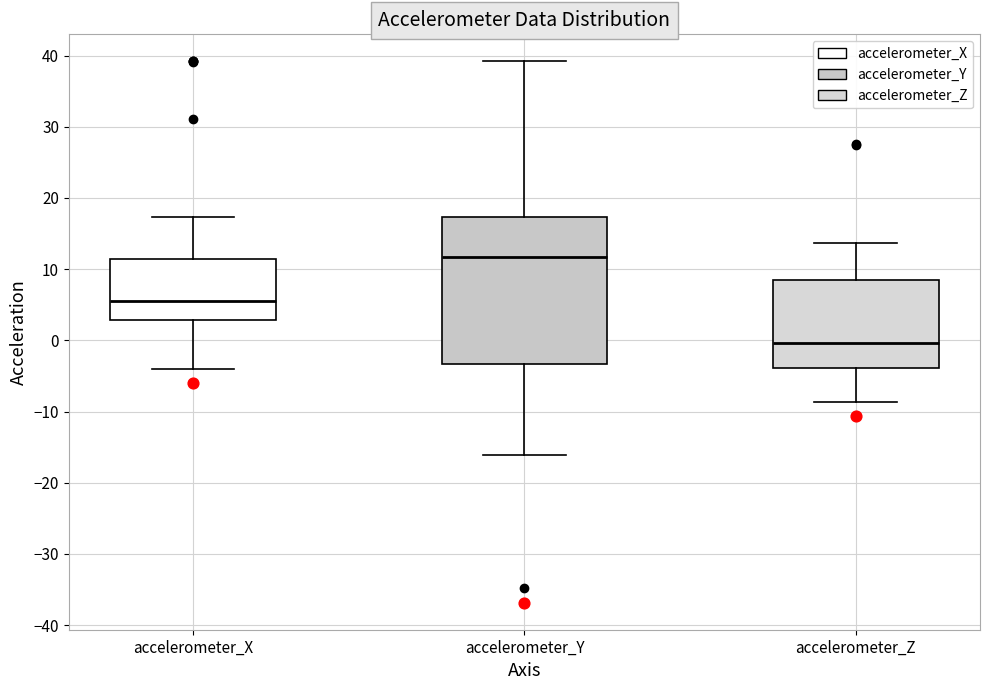

Where does the upper whisker of the box for accelerometer_Y end on the y-axis? The values are not printed on the chart, so give them approximately, as read against the axis.

39